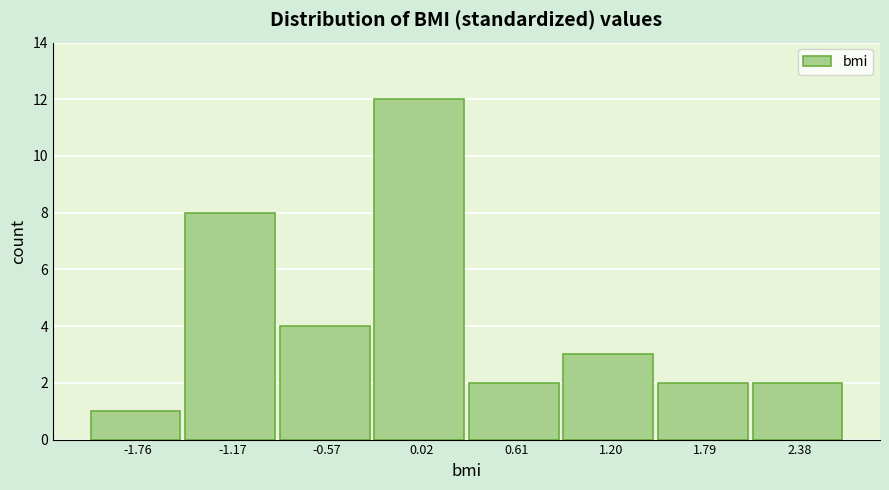

Reading left to right, transcribe this chart: for each bar, give the range it covers on the x-axis and its height. Neither the bar edges nor the heights are printed on the chart, so give them approximately, as read against the axes.

-2.1 to -1.5: 1
-1.5 to -0.9: 8
-0.9 to -0.3: 4
-0.3 to 0.3: 12
0.3 to 0.9: 2
0.9 to 1.5: 3
1.5 to 2.1: 2
2.1 to 2.7: 2